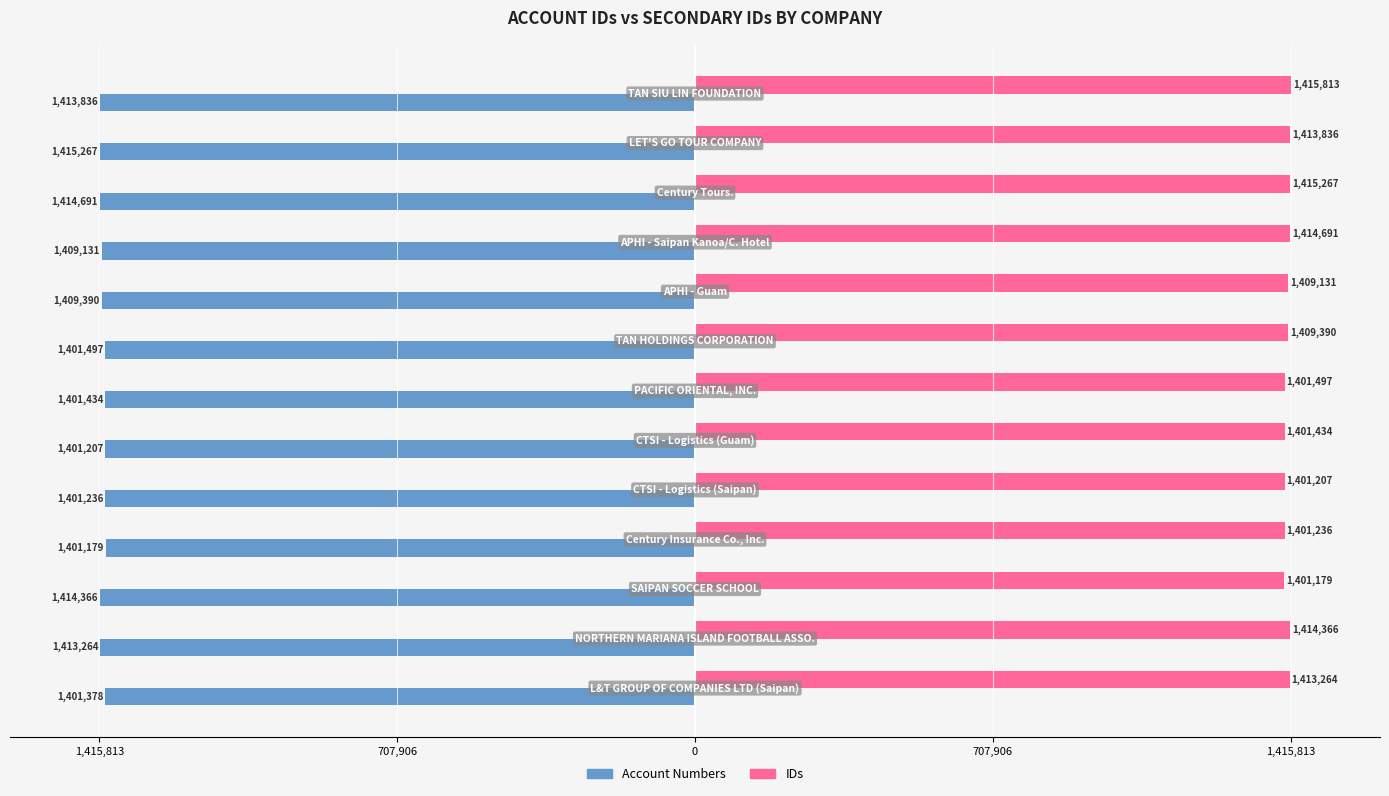

What are all the series names shown in the legend?

Account Numbers, IDs